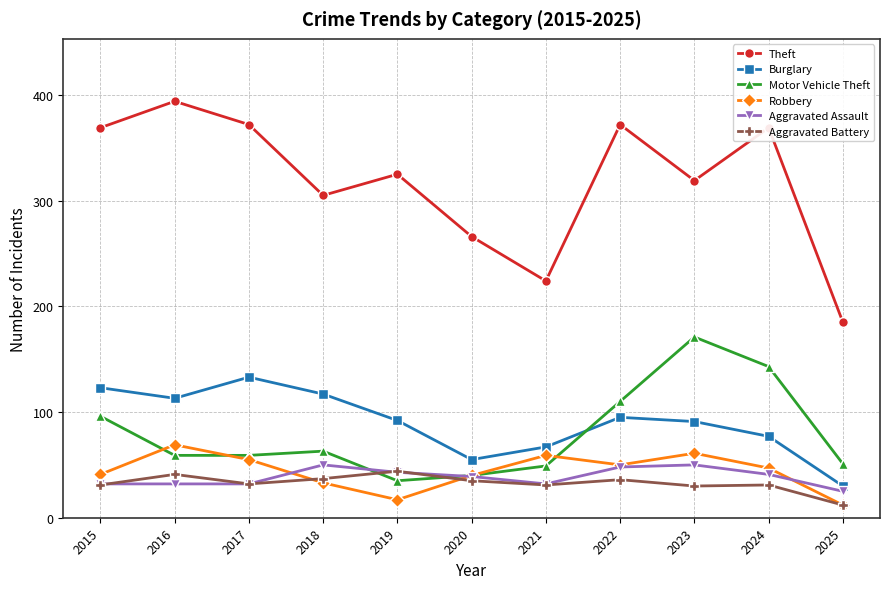

Which series has the widest spread of values?

Theft